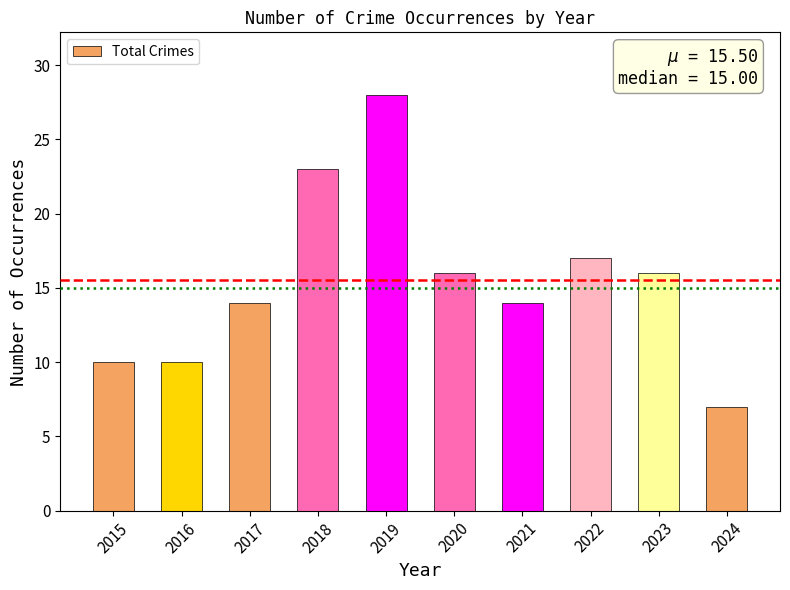

What is the approximate value at 2015?

10